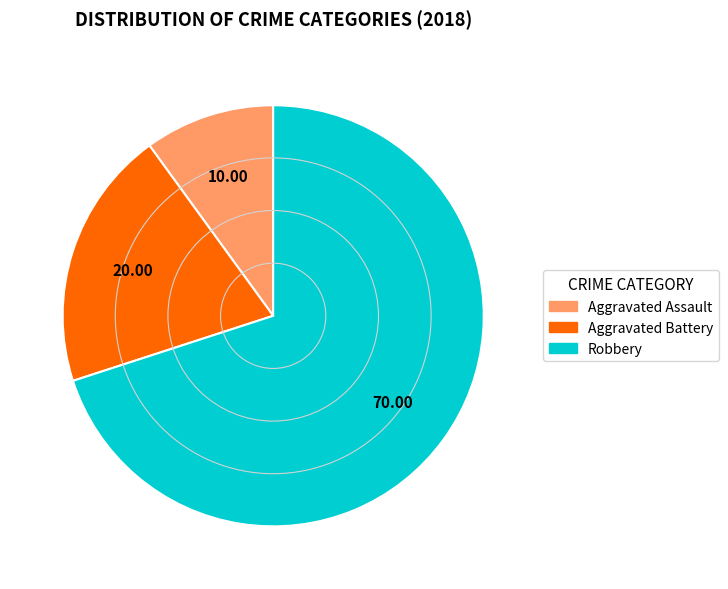

True or false: Aggravated Battery accounts for 28% of the total.

False